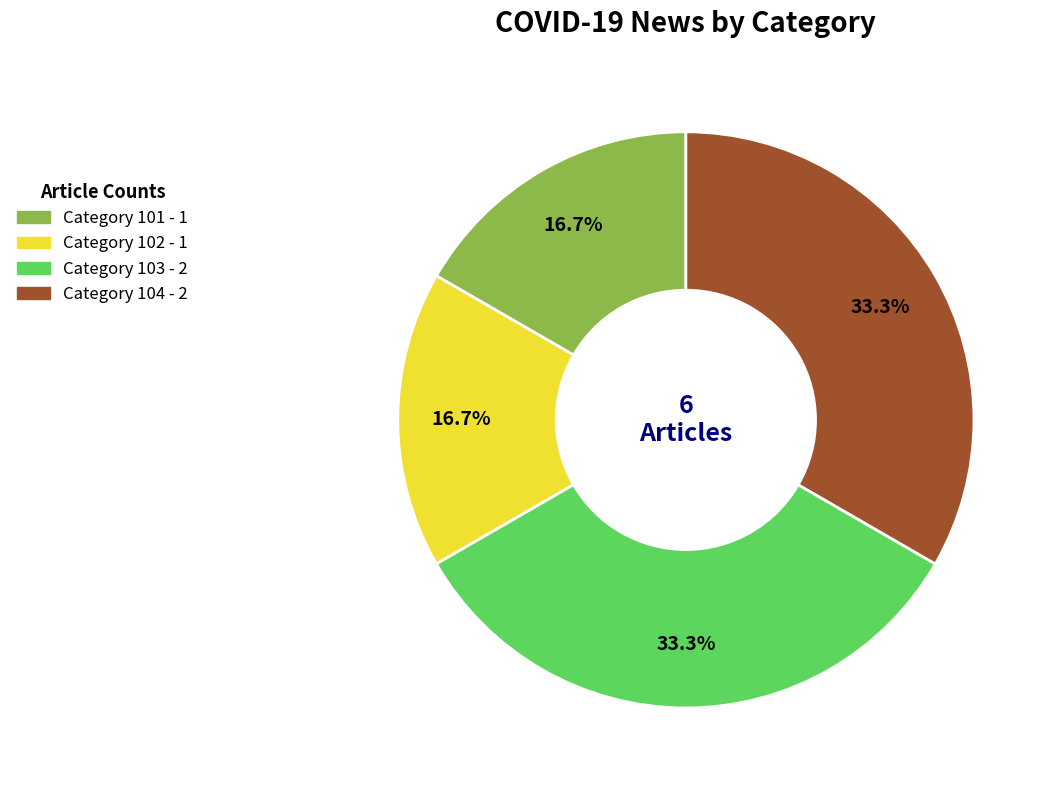

What portion of the pie excludes Category 104 - 2?

66.7%